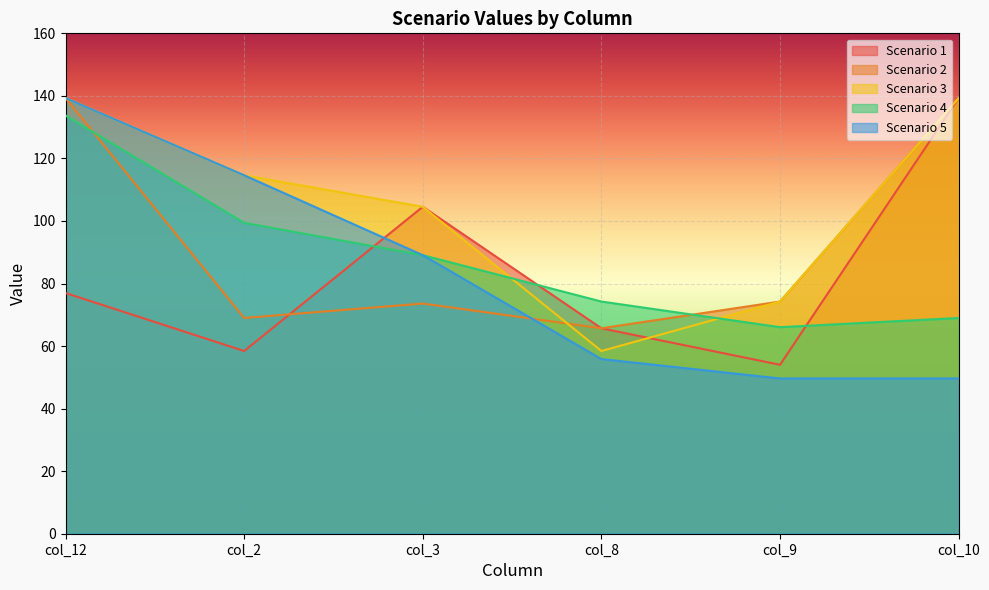

The value of Scenario 5 at col_8 is 55.9. True or false?

True